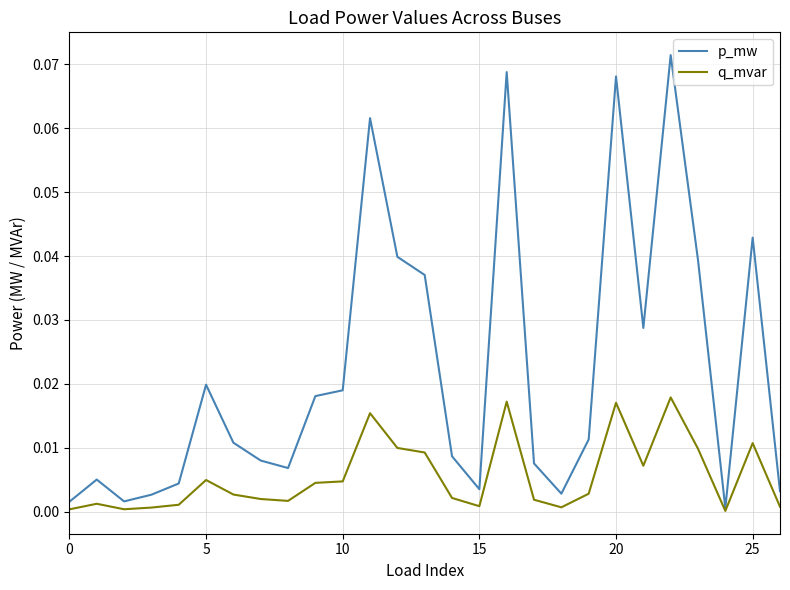

Which series has the largest total across all categories?

p_mw